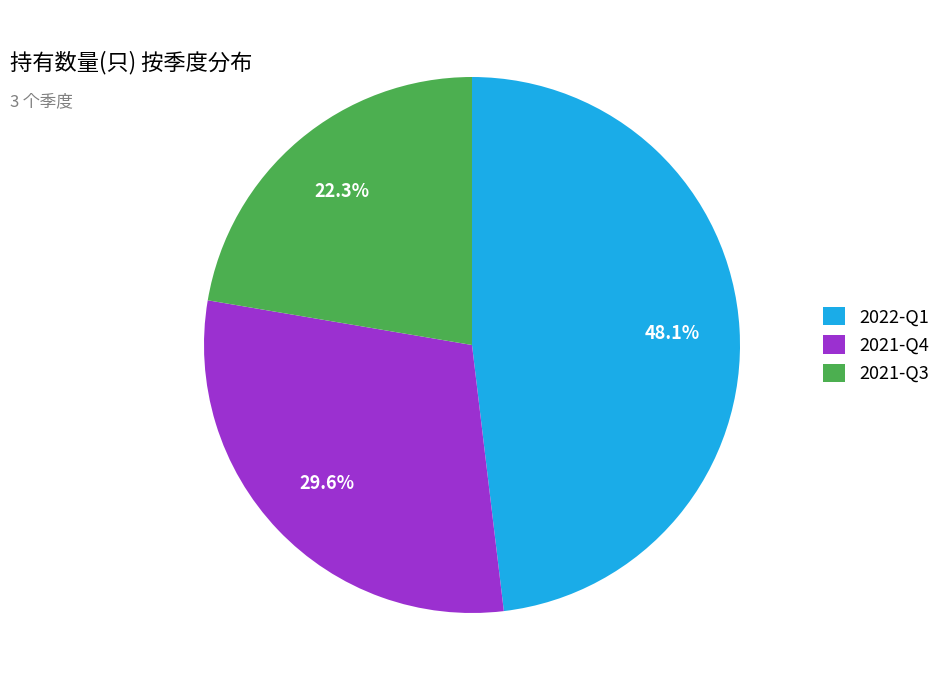

True or false: 2021-Q4 accounts for 44% of the total.

False